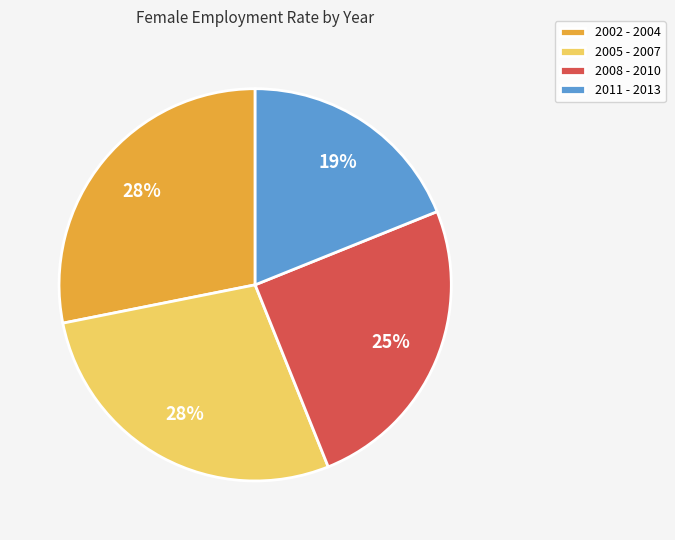

Is the sum of 2011 - 2013 and 2002 - 2004 greater than half?

No